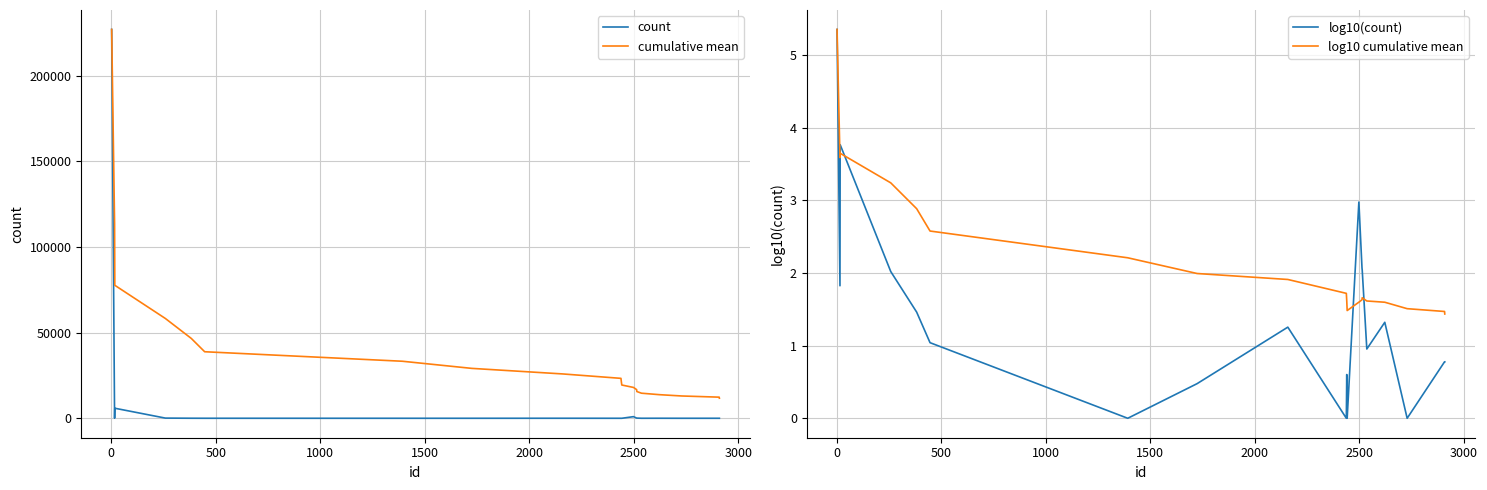

True or false: log10 cumulative mean has more than 2 interior local peaks.

False